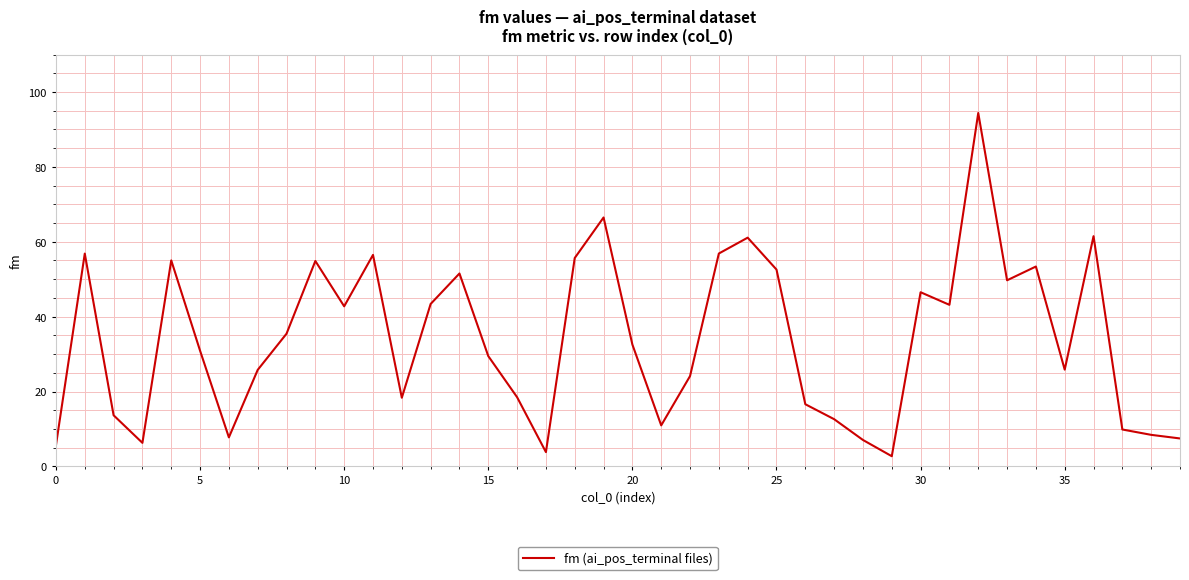

What is the difference between the maximum and minimum values?

91.7